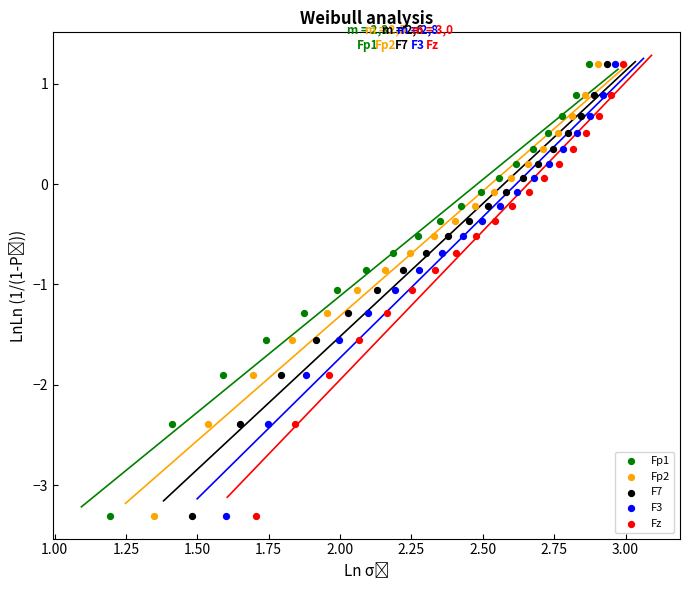

What are all the series names shown in the legend?

Fp1, Fp2, F7, F3, Fz